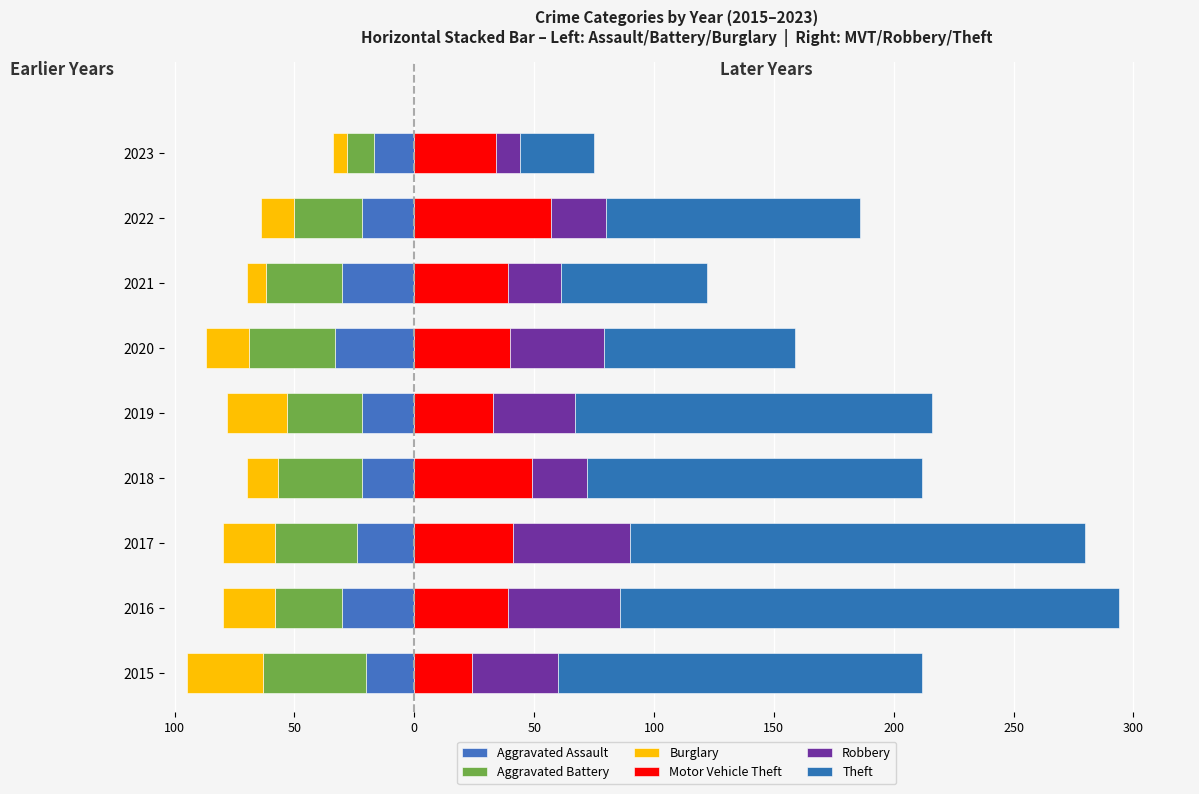

How many categories are shown in the chart?

9